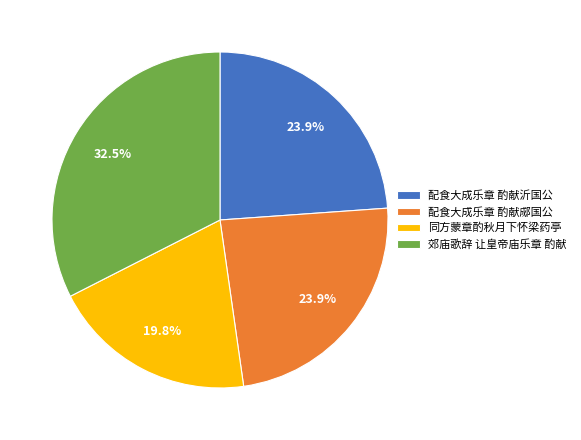

Which slice is the largest?

郊庙歌辞 让皇帝庙乐章 酌献